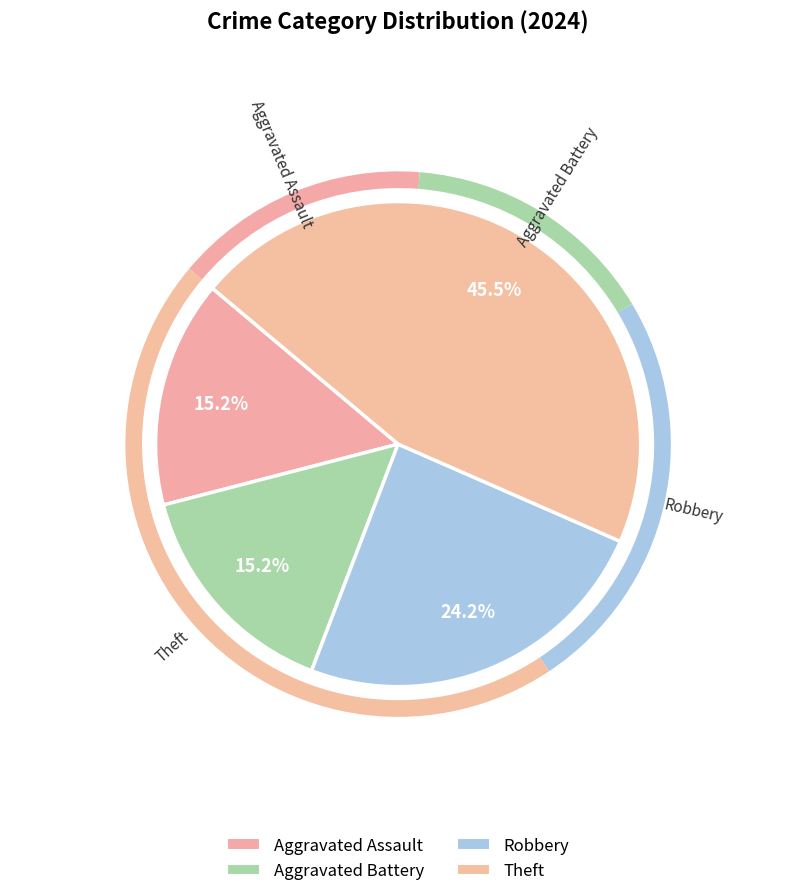

Which category has the smallest portion of the pie?

Aggravated Assault